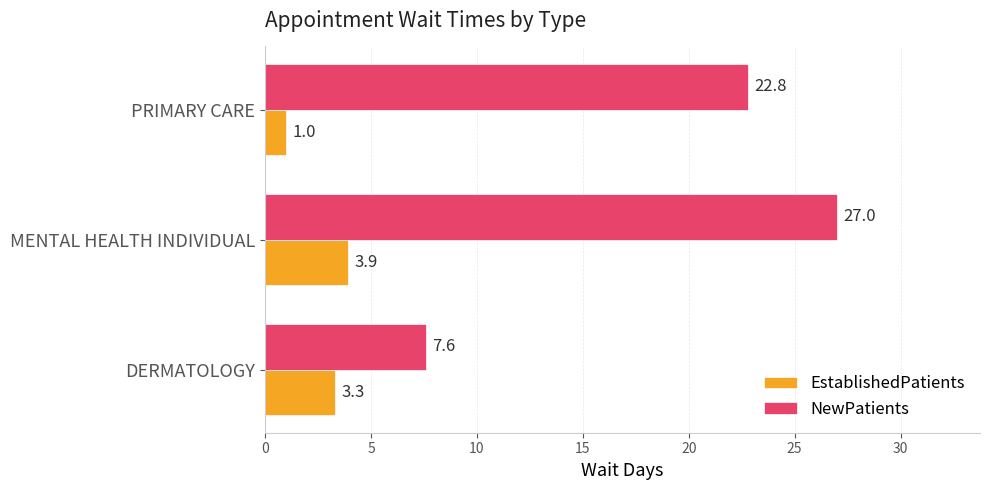

What is the difference between the highest and lowest values at DERMATOLOGY?

4.3